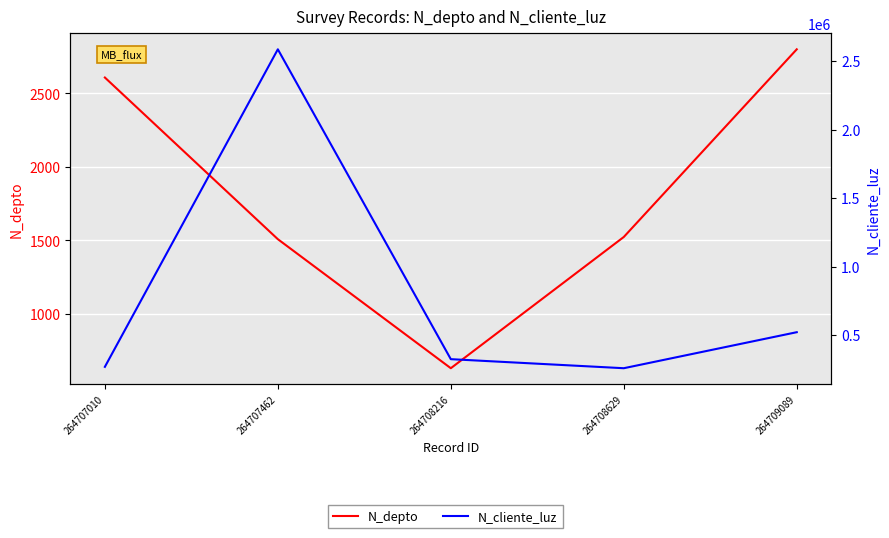

What are all the series names shown in the legend?

N_depto, N_cliente_luz